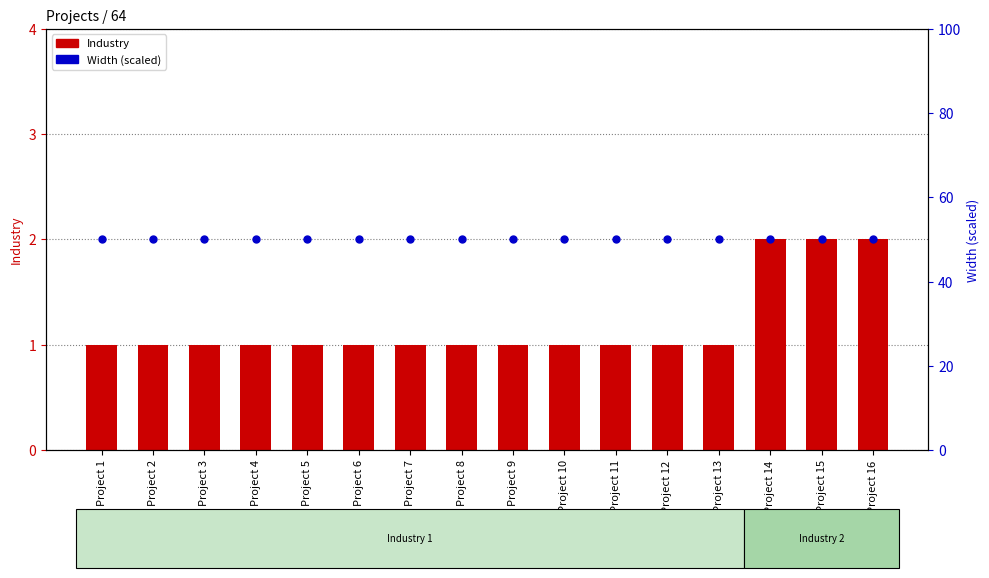

What are all the series names shown in the legend?

Industry, Width (scaled)